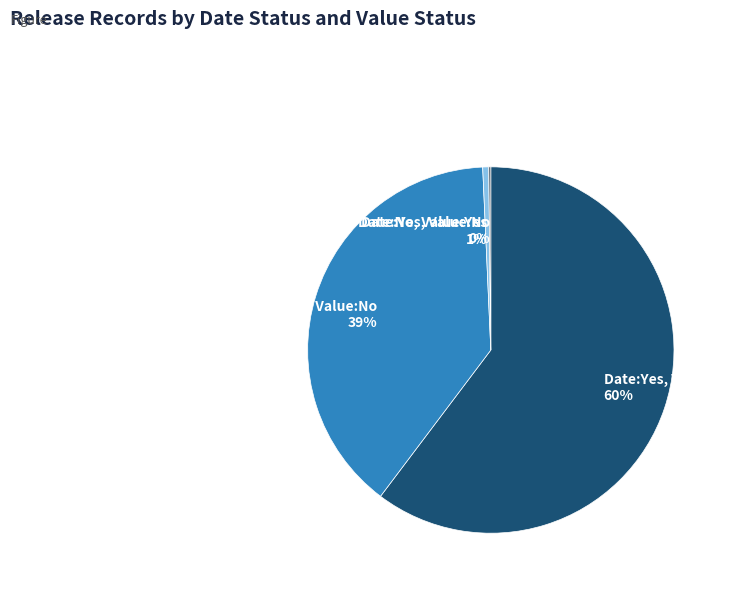

What is the largest slice in the pie chart?

Date:Yes, Value:Yes